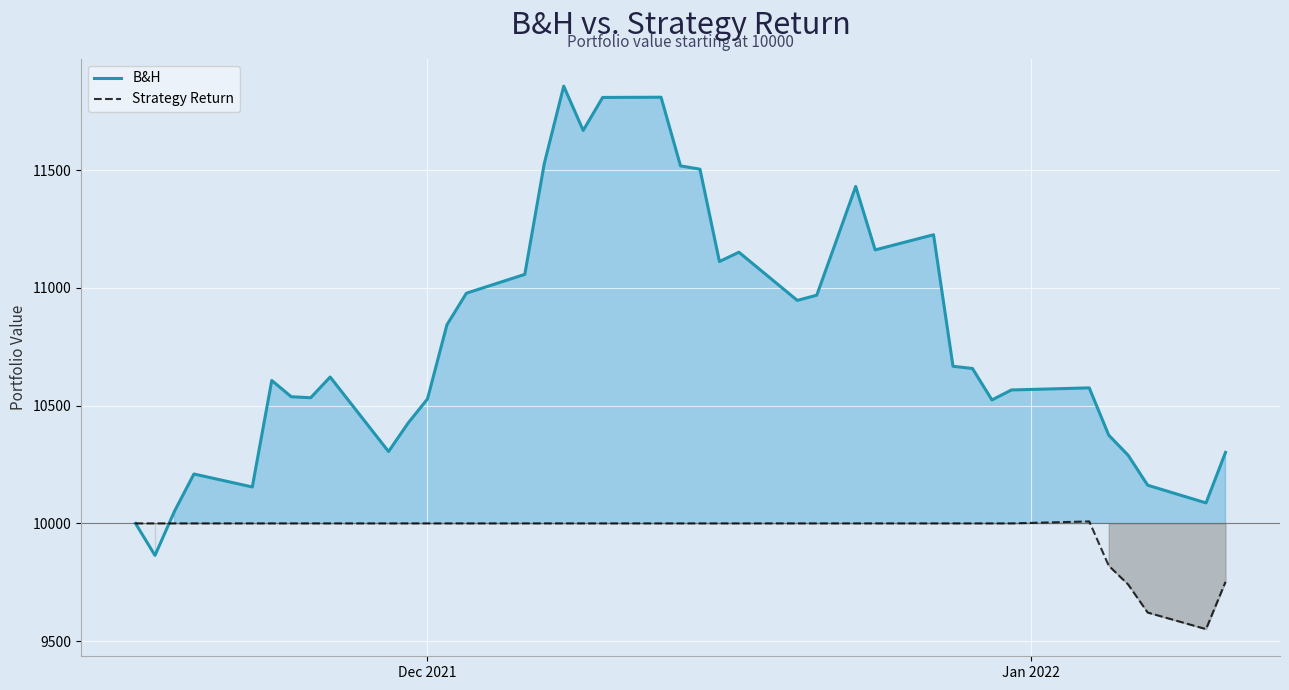

Which series has the largest range (max minus min)?

B&H